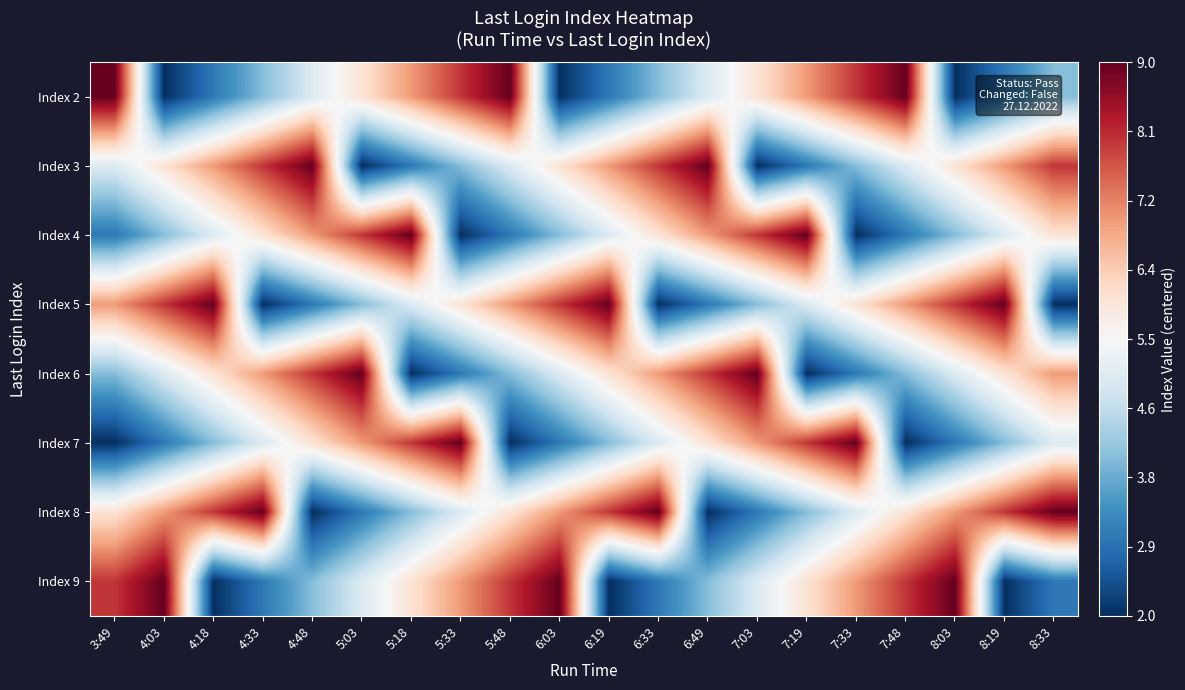

Reading left to right, list all the values displayed in this chart.

Index 2: 3:49=3.5	4:03=-3.5	4:18=-2.5	4:33=-1.5	4:48=-0.5	5:03=0.5	5:18=1.5	5:33=2.5	5:48=3.5	6:03=-3.5	6:19=-2.5	6:33=-1.5	6:49=-0.5	7:03=0.5	7:19=1.5	7:33=2.5	7:48=3.5	8:03=-3.5	8:19=-2.5	8:33=-1.5
Index 3: 3:49=-0.5	4:03=0.5	4:18=1.5	4:33=2.5	4:48=3.5	5:03=-3.5	5:18=-2.5	5:33=-1.5	5:48=-0.5	6:03=0.5	6:19=1.5	6:33=2.5	6:49=3.5	7:03=-3.5	7:19=-2.5	7:33=-1.5	7:48=-0.5	8:03=0.5	8:19=1.5	8:33=2.5
Index 4: 3:49=-2.5	4:03=-1.5	4:18=-0.5	4:33=0.5	4:48=1.5	5:03=2.5	5:18=3.5	5:33=-3.5	5:48=-2.5	6:03=-1.5	6:19=-0.5	6:33=0.5	6:49=1.5	7:03=2.5	7:19=3.5	7:33=-3.5	7:48=-2.5	8:03=-1.5	8:19=-0.5	8:33=0.5
Index 5: 3:49=1.5	4:03=2.5	4:18=3.5	4:33=-3.5	4:48=-2.5	5:03=-1.5	5:18=-0.5	5:33=0.5	5:48=1.5	6:03=2.5	6:19=3.5	6:33=-3.5	6:49=-2.5	7:03=-1.5	7:19=-0.5	7:33=0.5	7:48=1.5	8:03=2.5	8:19=3.5	8:33=-3.5
Index 6: 3:49=-1.5	4:03=-0.5	4:18=0.5	4:33=1.5	4:48=2.5	5:03=3.5	5:18=-3.5	5:33=-2.5	5:48=-1.5	6:03=-0.5	6:19=0.5	6:33=1.5	6:49=2.5	7:03=3.5	7:19=-3.5	7:33=-2.5	7:48=-1.5	8:03=-0.5	8:19=0.5	8:33=1.5
Index 7: 3:49=-3.5	4:03=-2.5	4:18=-1.5	4:33=-0.5	4:48=0.5	5:03=1.5	5:18=2.5	5:33=3.5	5:48=-3.5	6:03=-2.5	6:19=-1.5	6:33=-0.5	6:49=0.5	7:03=1.5	7:19=2.5	7:33=3.5	7:48=-3.5	8:03=-2.5	8:19=-1.5	8:33=-0.5
Index 8: 3:49=0.5	4:03=1.5	4:18=2.5	4:33=3.5	4:48=-3.5	5:03=-2.5	5:18=-1.5	5:33=-0.5	5:48=0.5	6:03=1.5	6:19=2.5	6:33=3.5	6:49=-3.5	7:03=-2.5	7:19=-1.5	7:33=-0.5	7:48=0.5	8:03=1.5	8:19=2.5	8:33=3.5
Index 9: 3:49=2.5	4:03=3.5	4:18=-3.5	4:33=-2.5	4:48=-1.5	5:03=-0.5	5:18=0.5	5:33=1.5	5:48=2.5	6:03=3.5	6:19=-3.5	6:33=-2.5	6:49=-1.5	7:03=-0.5	7:19=0.5	7:33=1.5	7:48=2.5	8:03=3.5	8:19=-3.5	8:33=-2.5